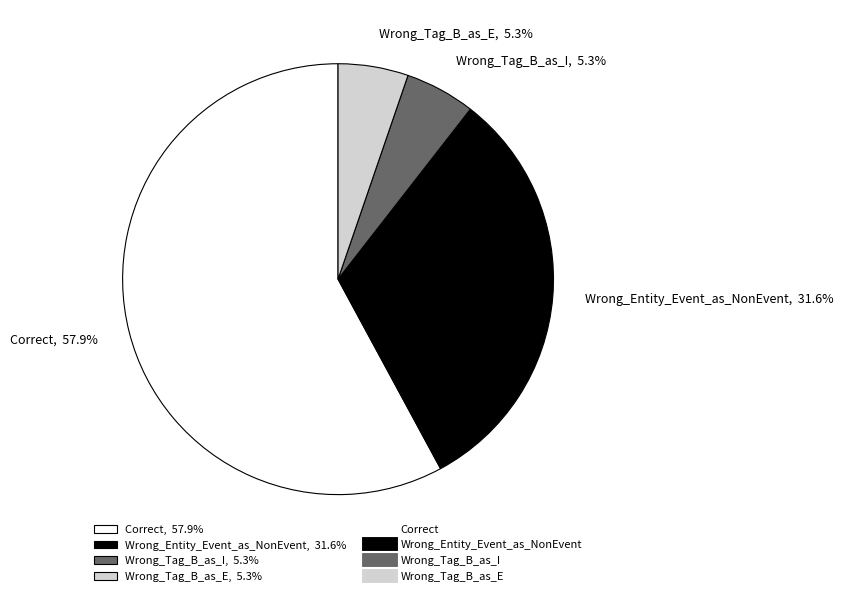

Does Correct, 57.9% represent more than half of the total?

Yes